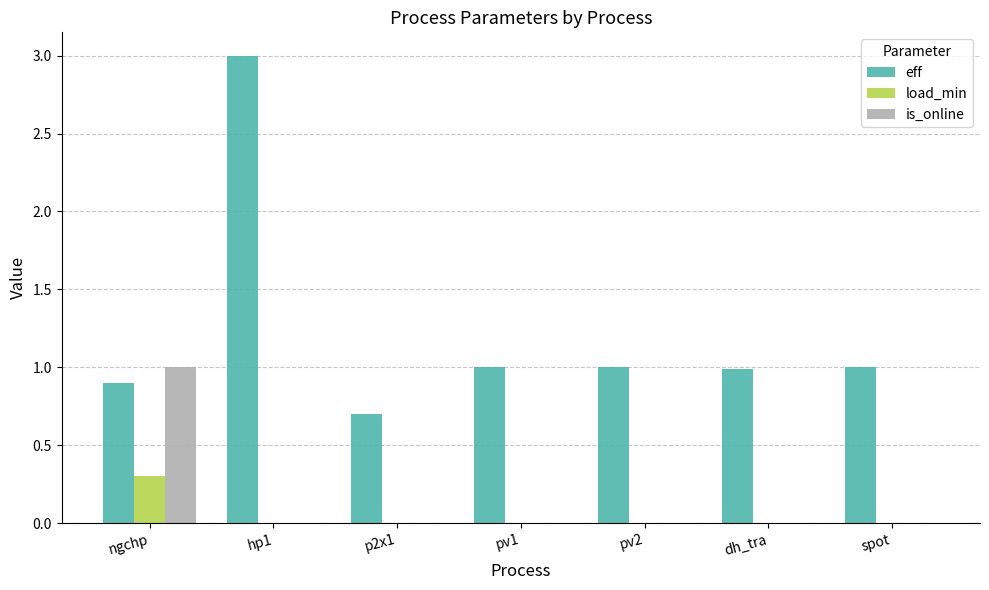

The value of is_online at p2x1 is -0.5. True or false?

False